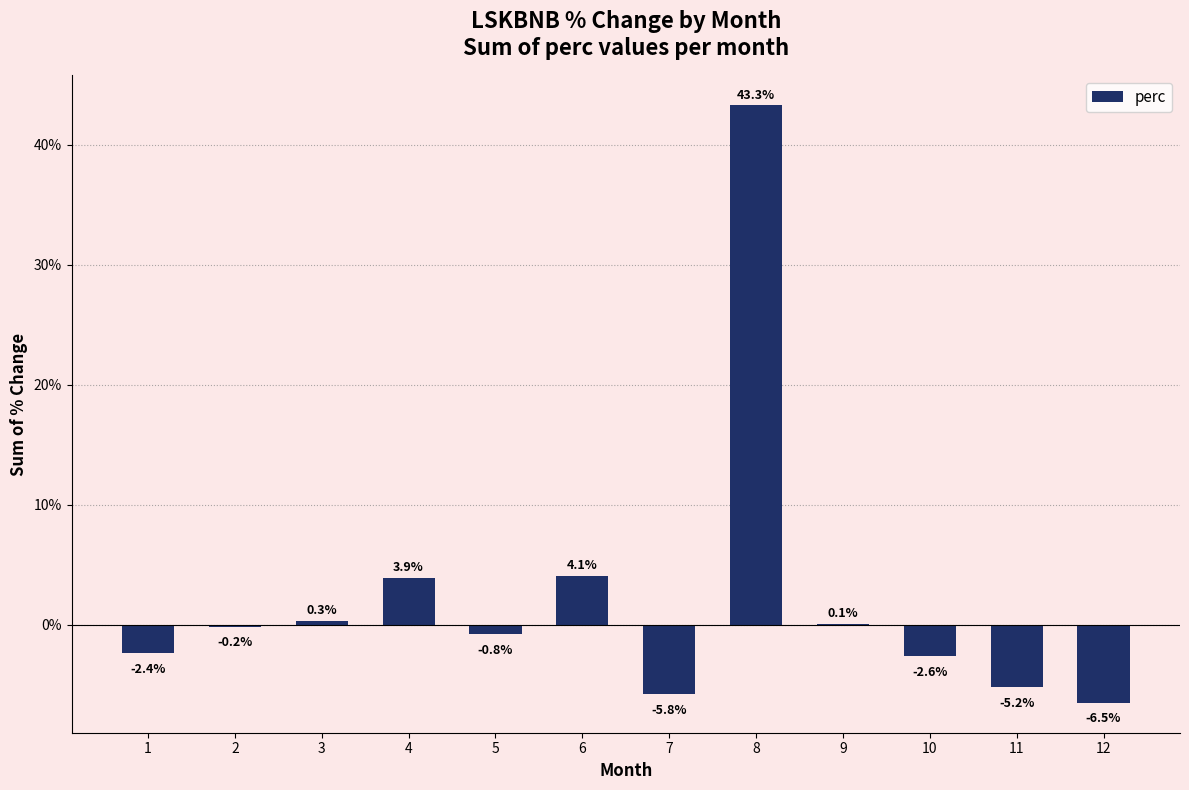

The chart shows a value of 5.9 at 4. True or false?

False